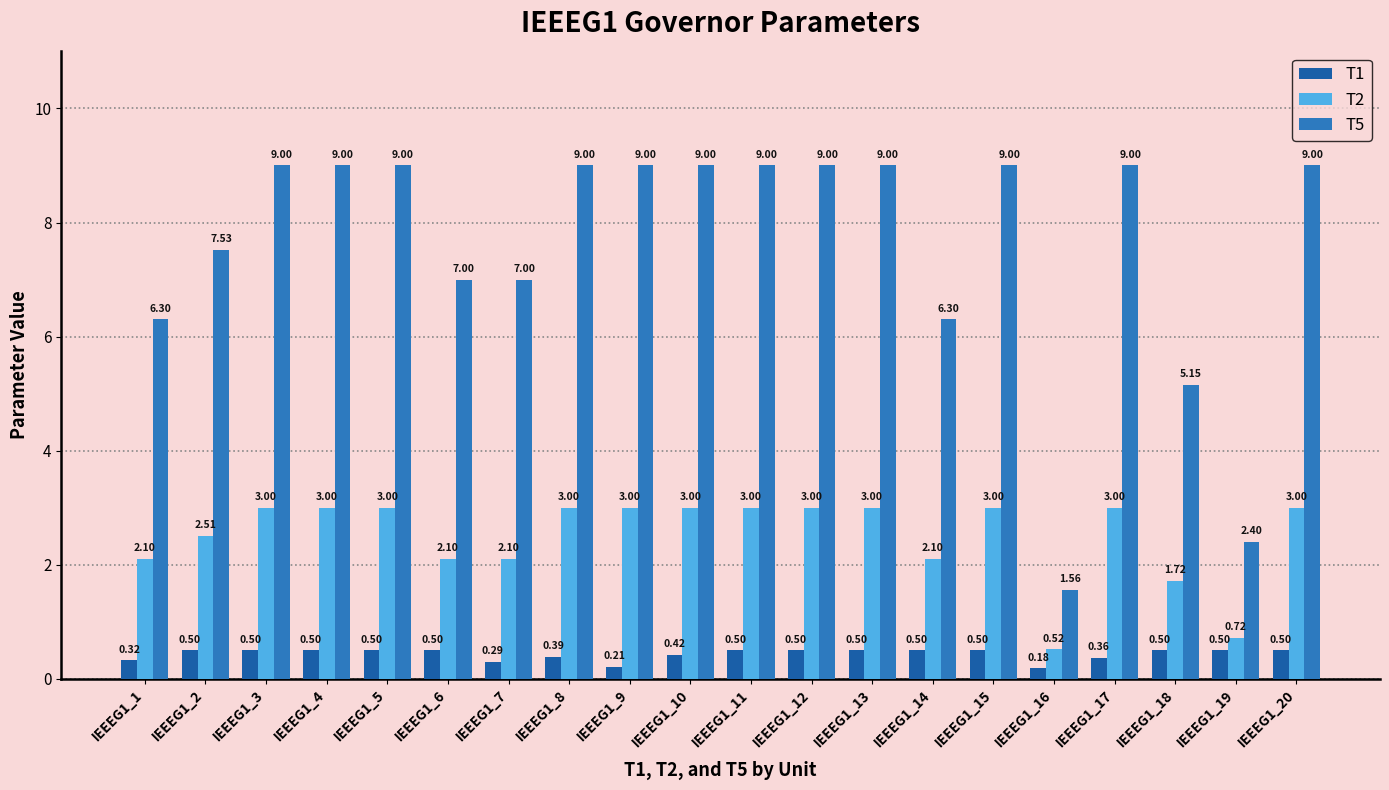

What is the total value across all series at IEEEG1_14?

8.9